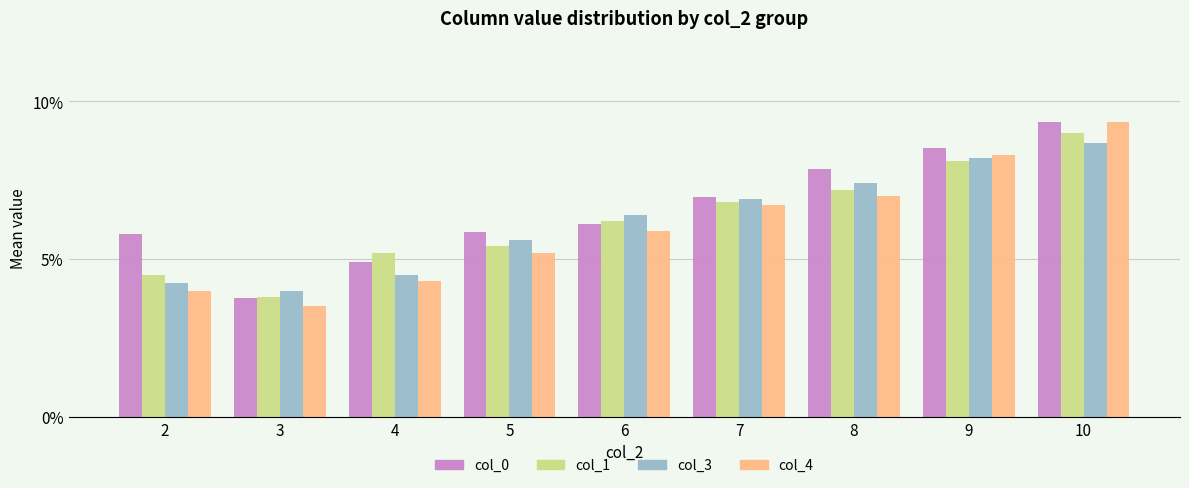

How many bars are there in each group?

4